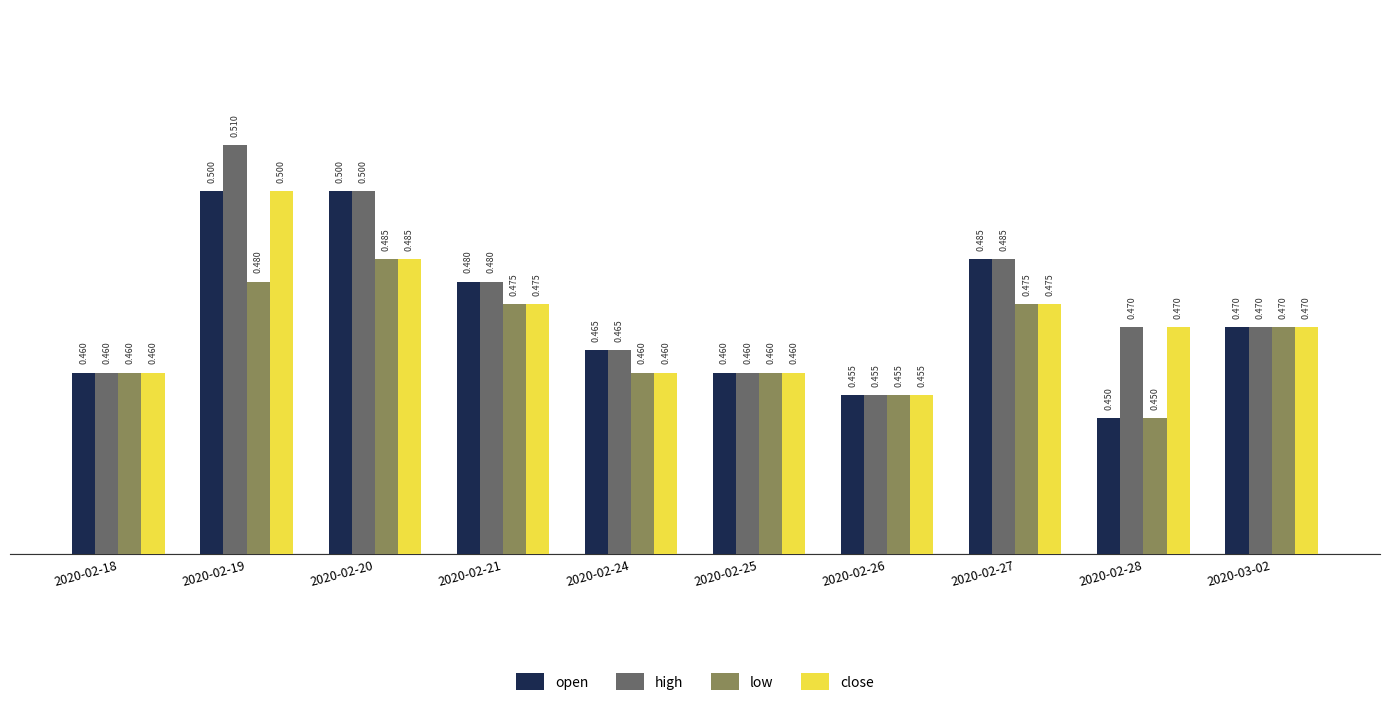

Does the chart contain any negative values?

No